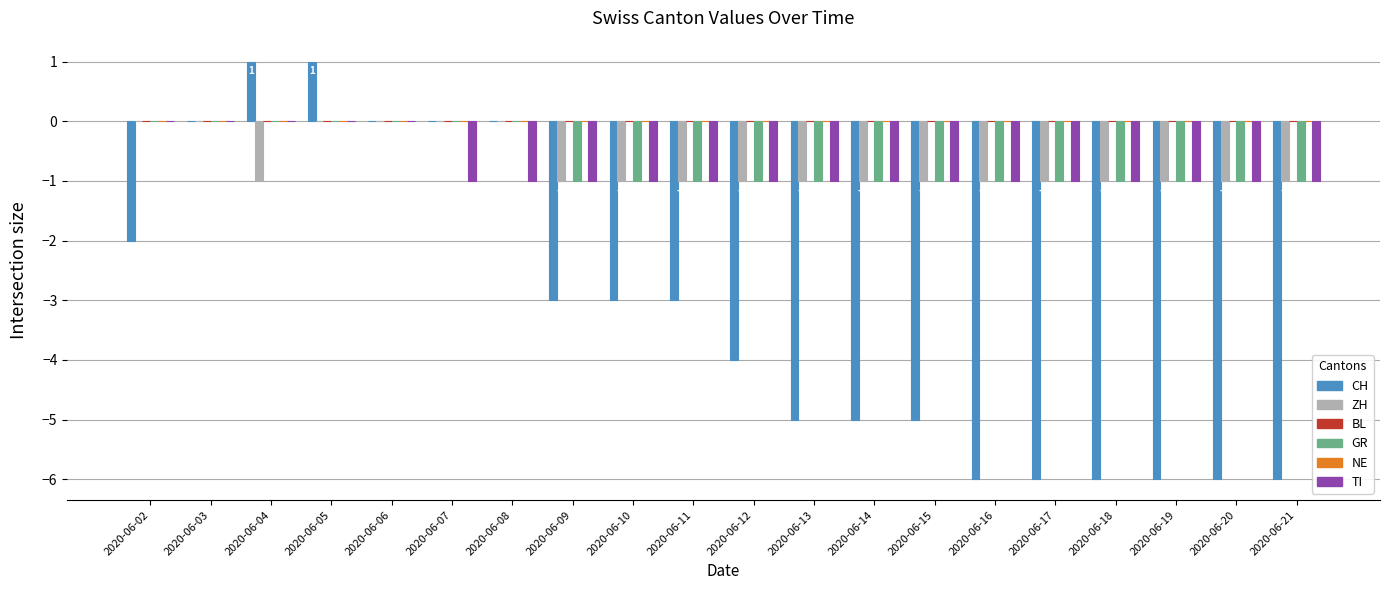

Are the bars grouped side by side (vs. stacked)?

Yes